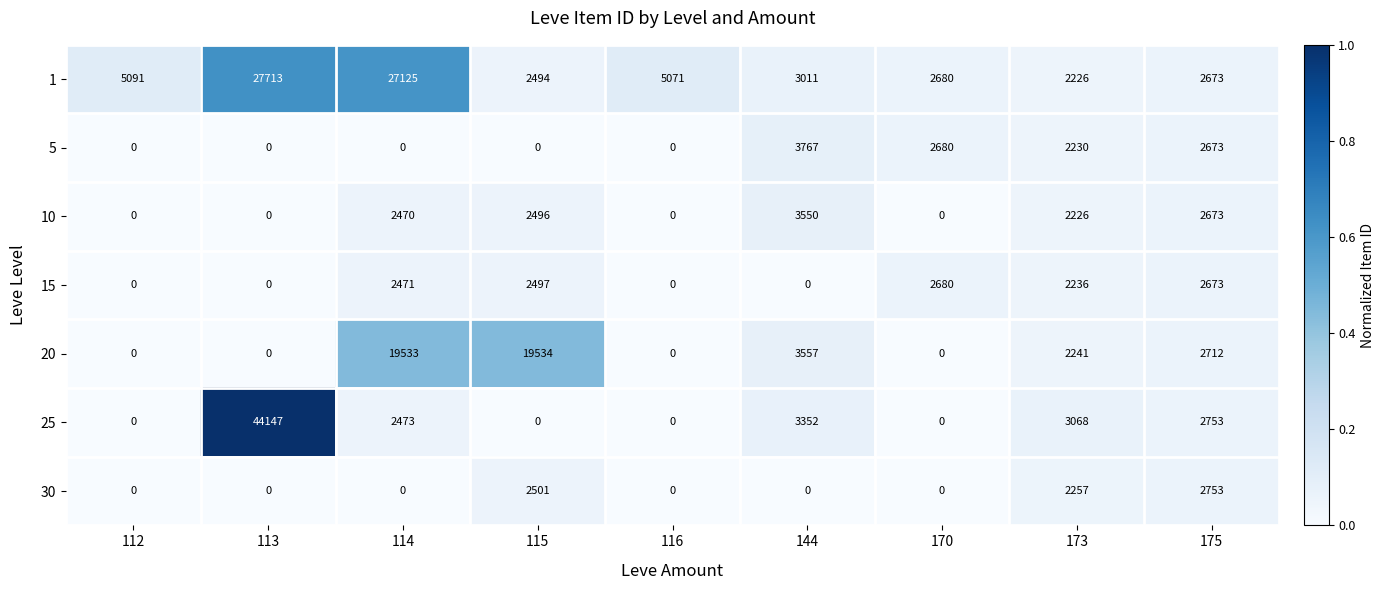

What is the total value across all series at 115?

29522